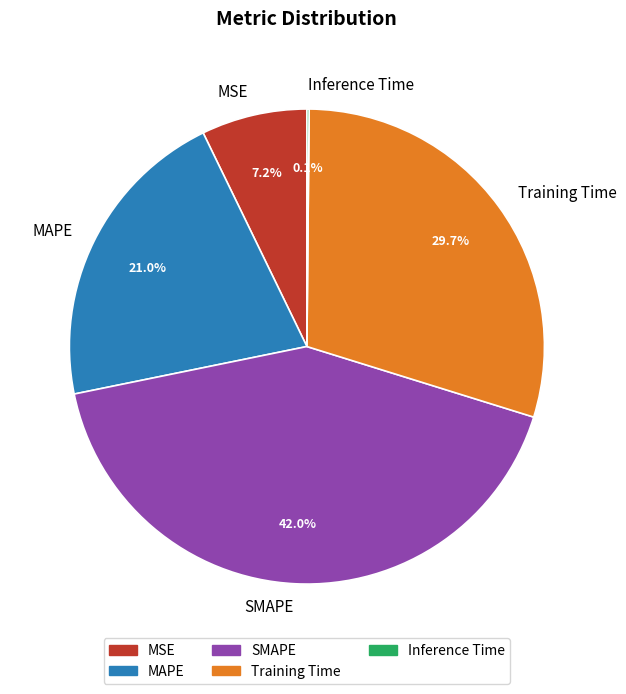

Approximately how many times larger is the value at MAPE compared to Training Time?

0.7